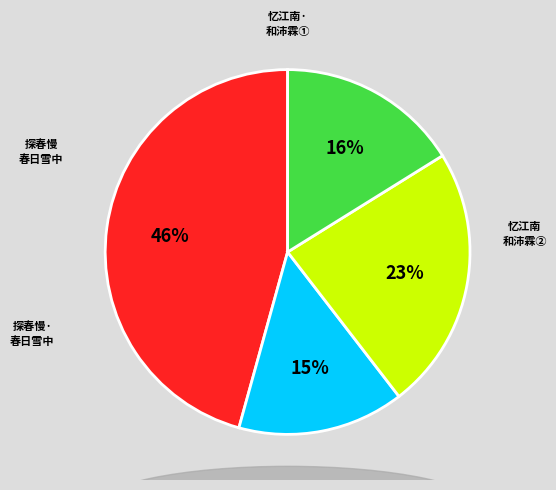

To the nearest percent, what is the average slice percentage?

25%